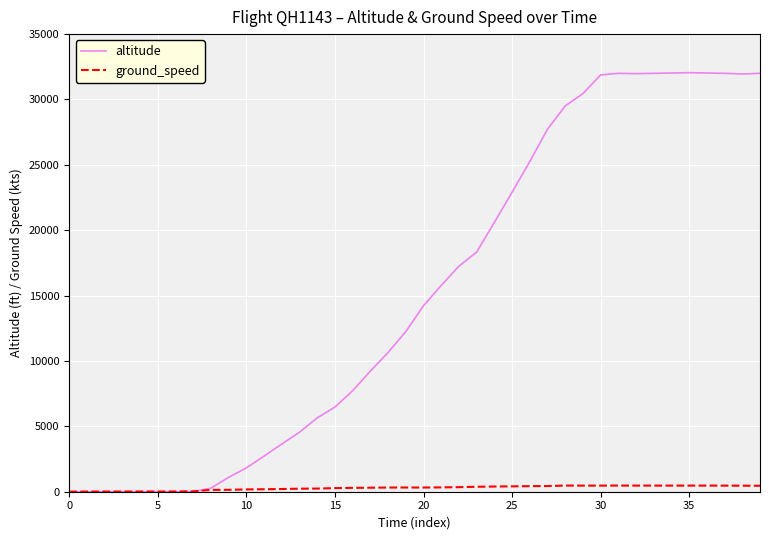

Which series has the widest spread of values?

altitude